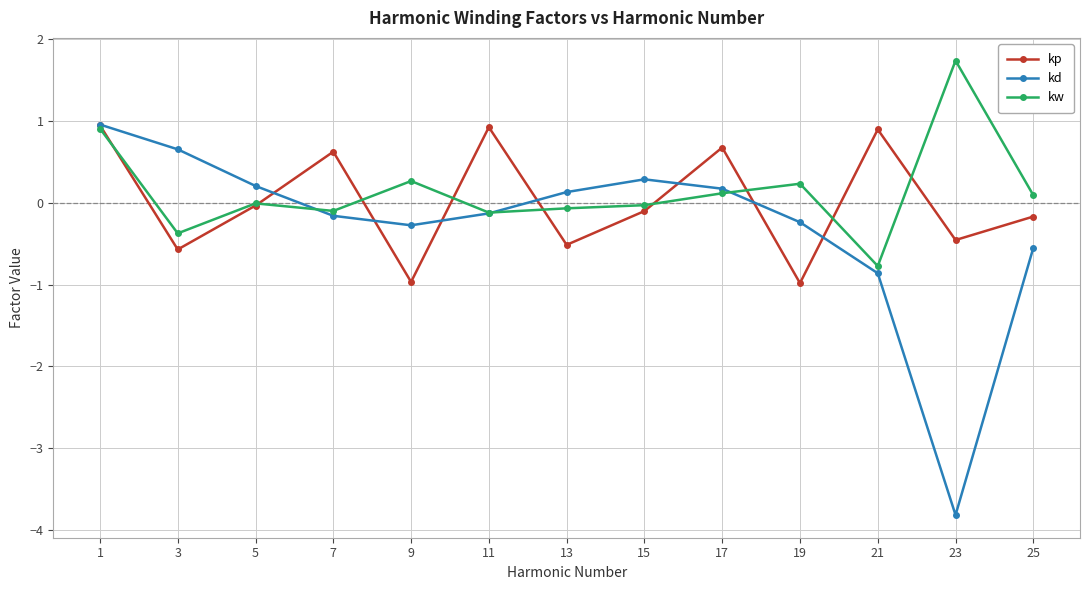

The value of kd at 3 is 0.7. True or false?

True